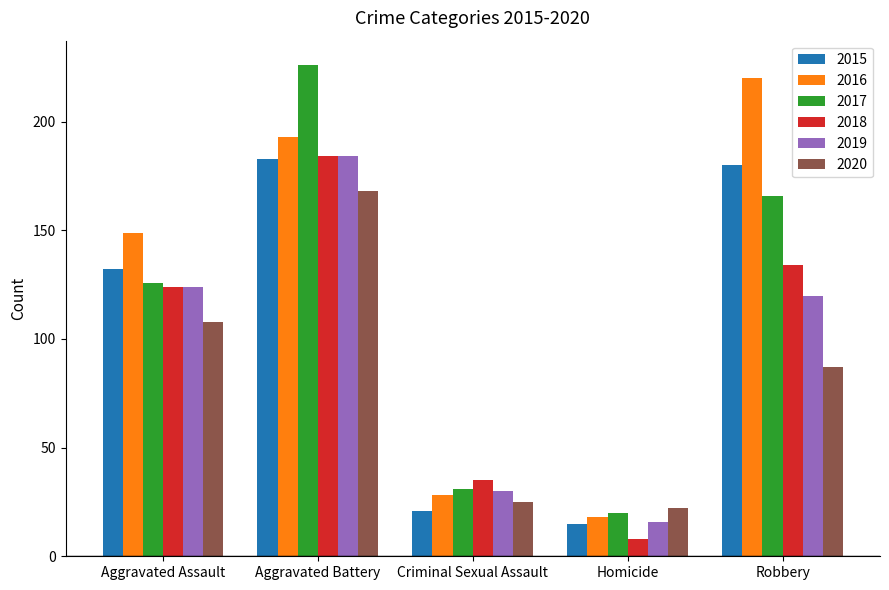

Which series has the largest total across all categories?

2016